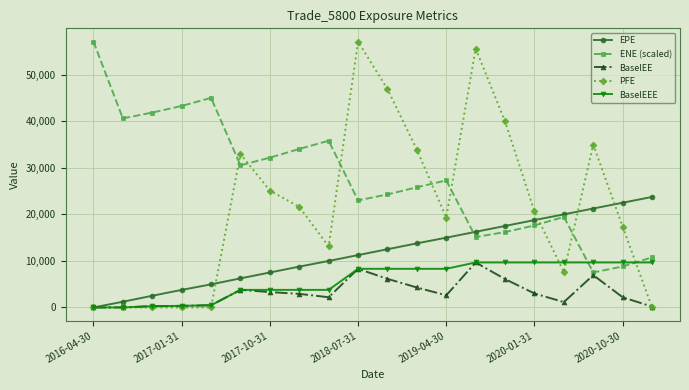

Which series has the largest range (max minus min)?

PFE